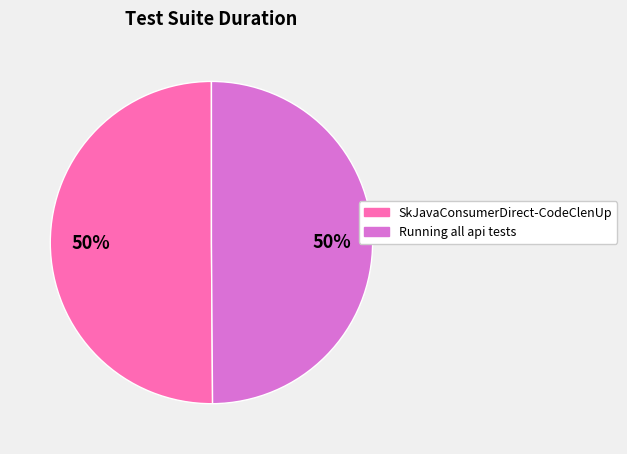

Is the sum of Running all api tests and SkJavaConsumerDirect-CodeClenUp greater than half?

Yes